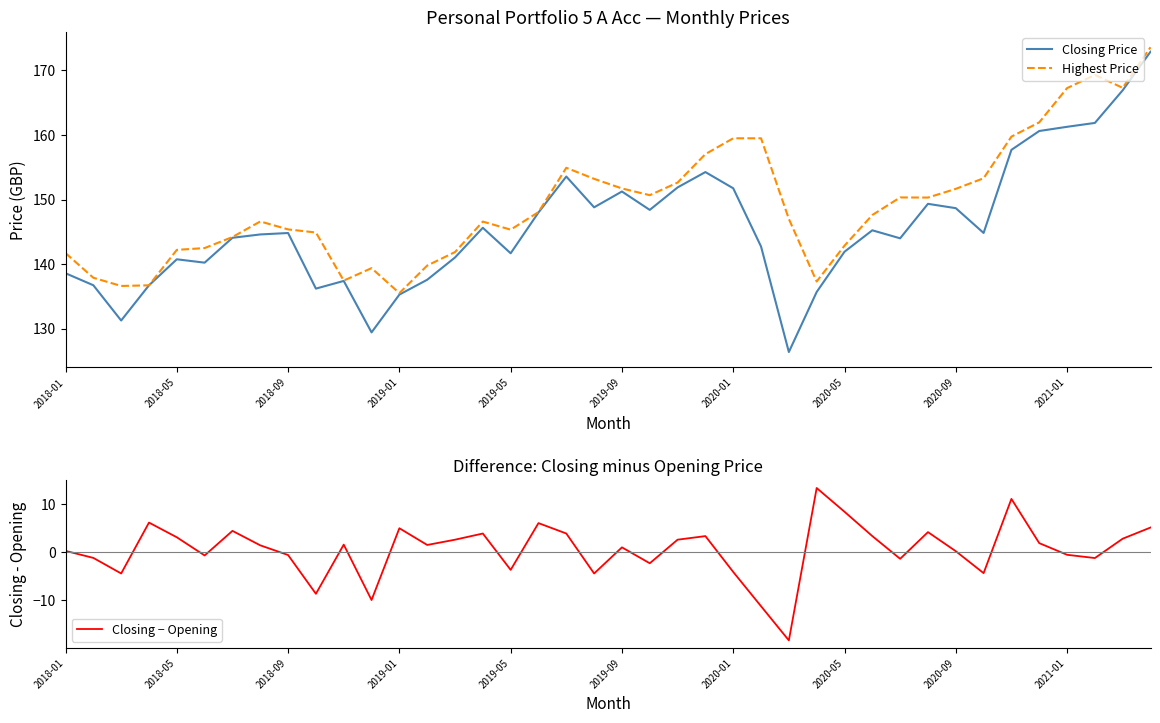

At which label does Highest Price reach its minimum?

2019-01